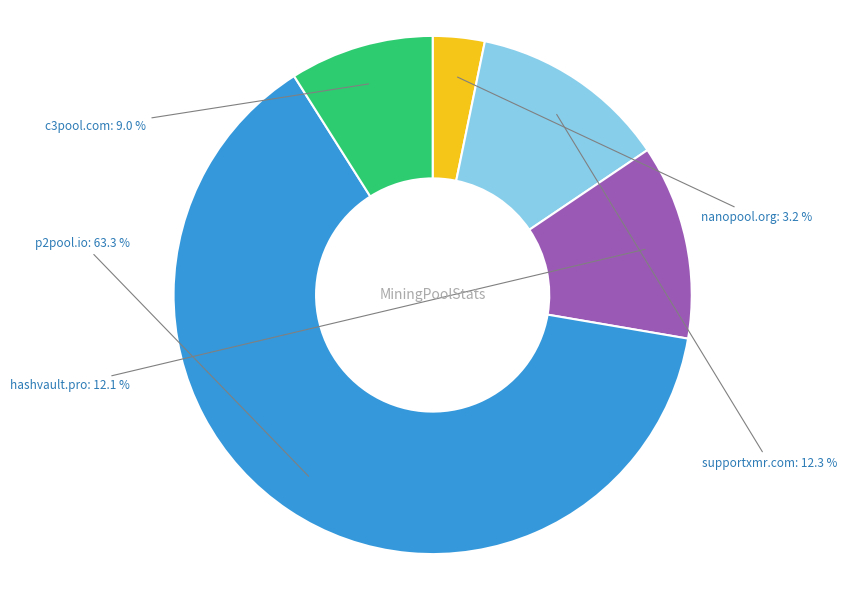

Is the sum of supportxmr.com and c3pool.com greater than half?

No